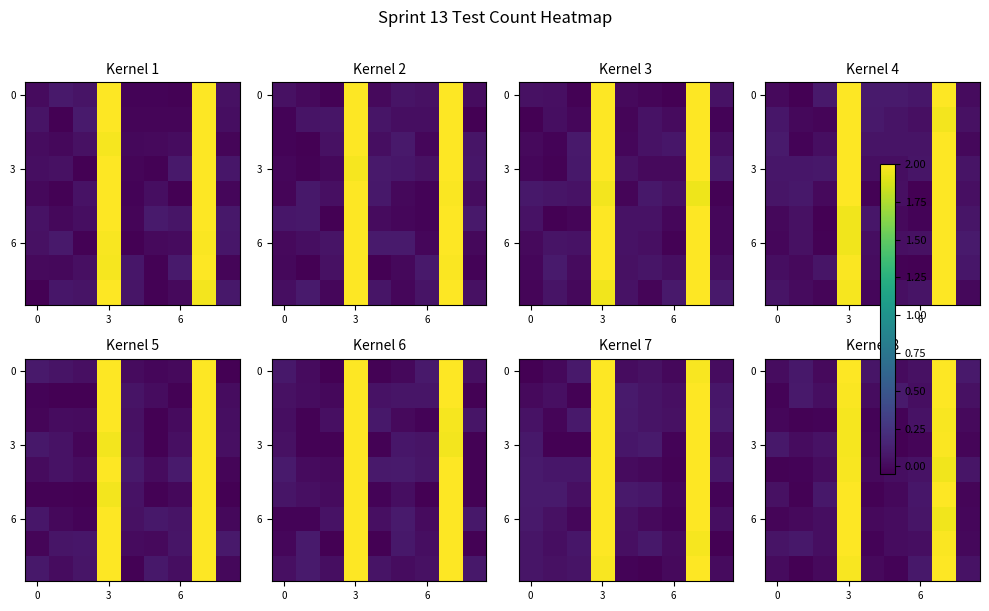

Count the number of categories in the chart.

9